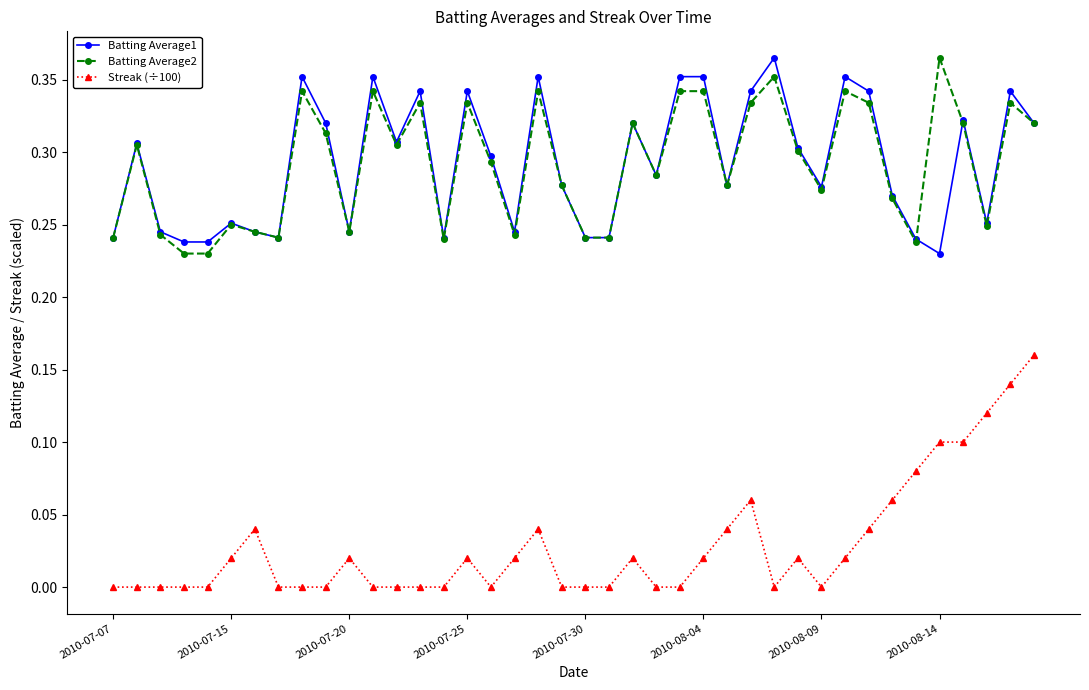

True or false: Batting Average2 and Streak (÷100) cross at least once.

False